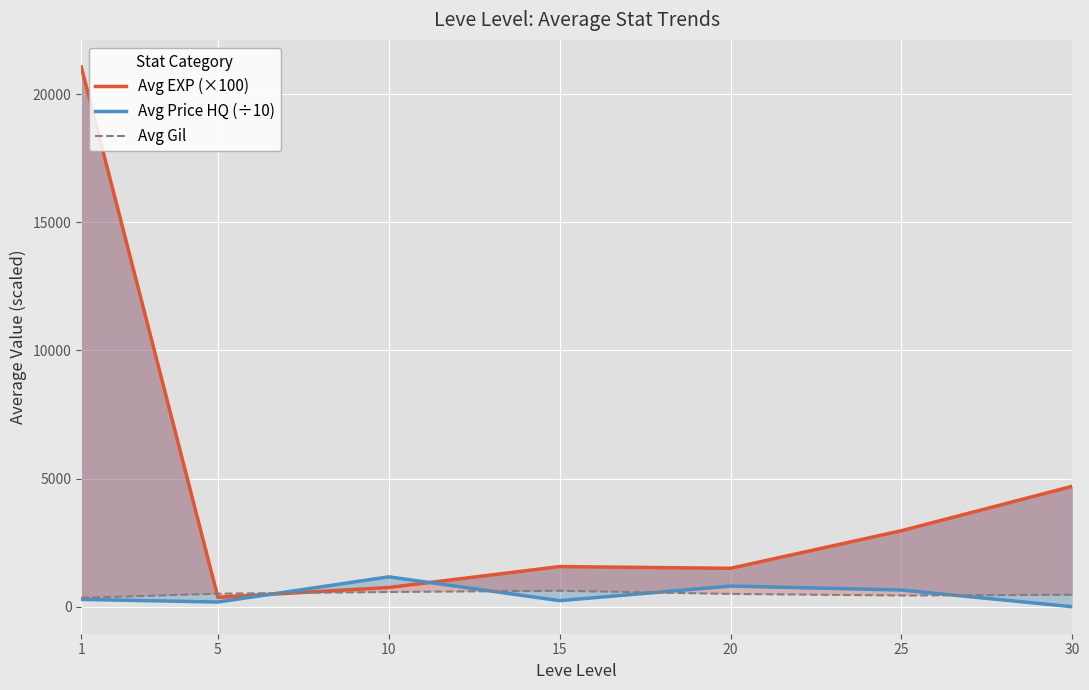

At which category does Avg EXP (×100) reach its first local valley?

5